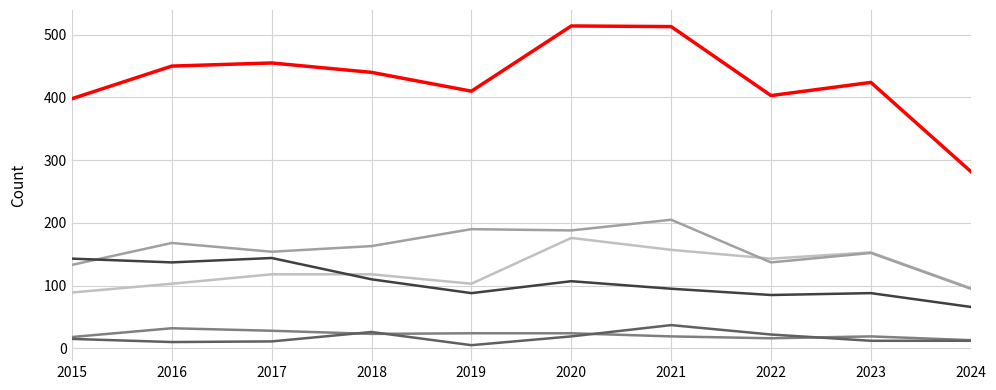

What is the greatest value displayed?

514